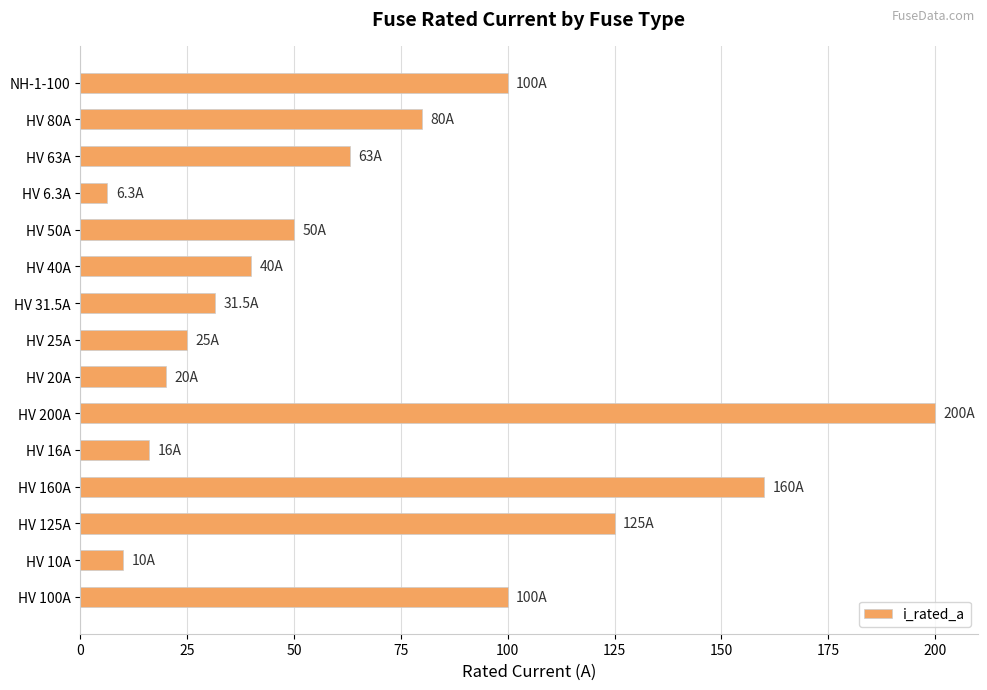

The value at HV 31.5A is 31.5. True or false?

True